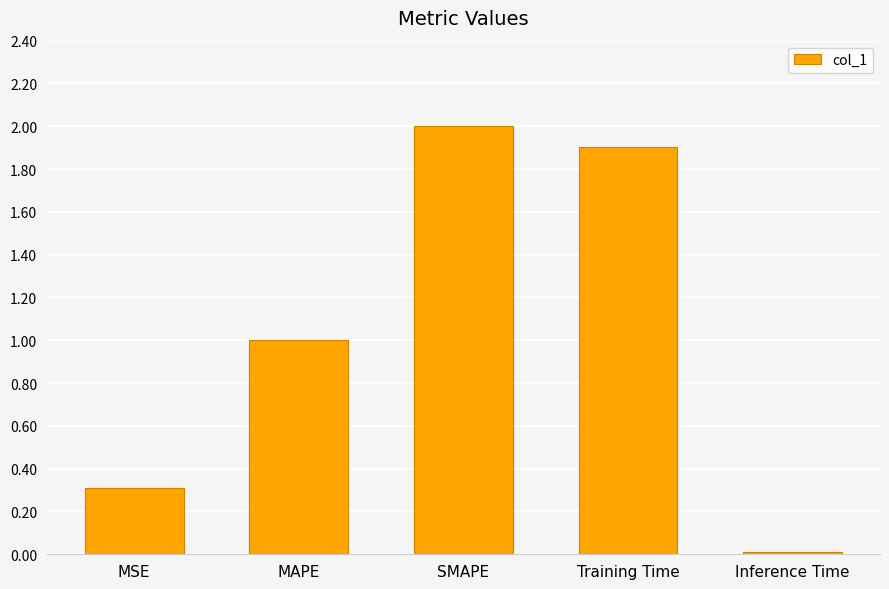

The value at MSE is 0.1. True or false?

False